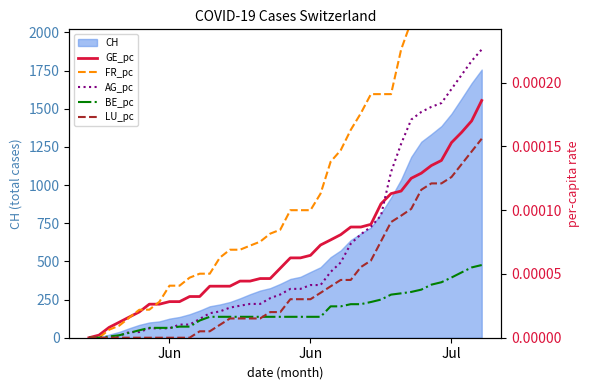

How many positive values does the LU_pc series have?

29